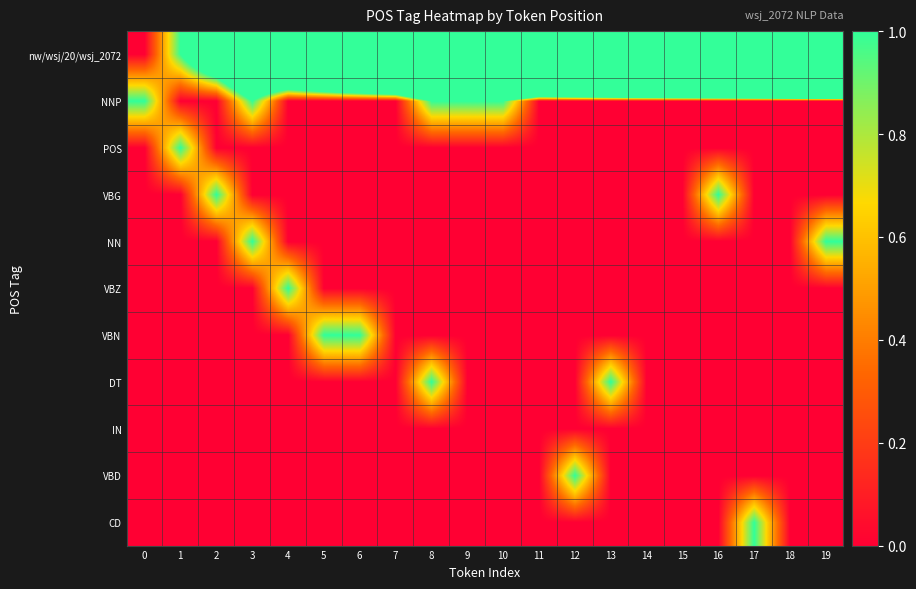

What is the spread (max minus min) of values at 12?

12